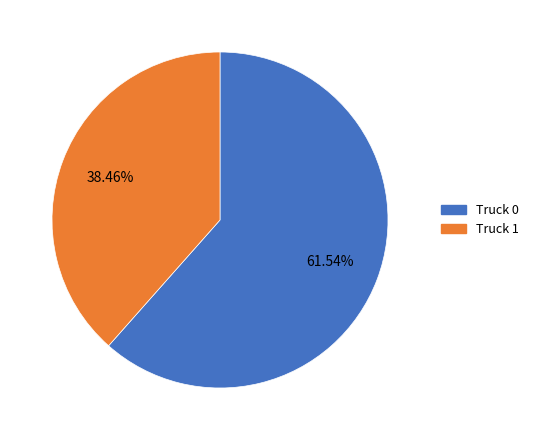

What is the ratio of the value at Truck 1 to the value at Truck 0?

0.6